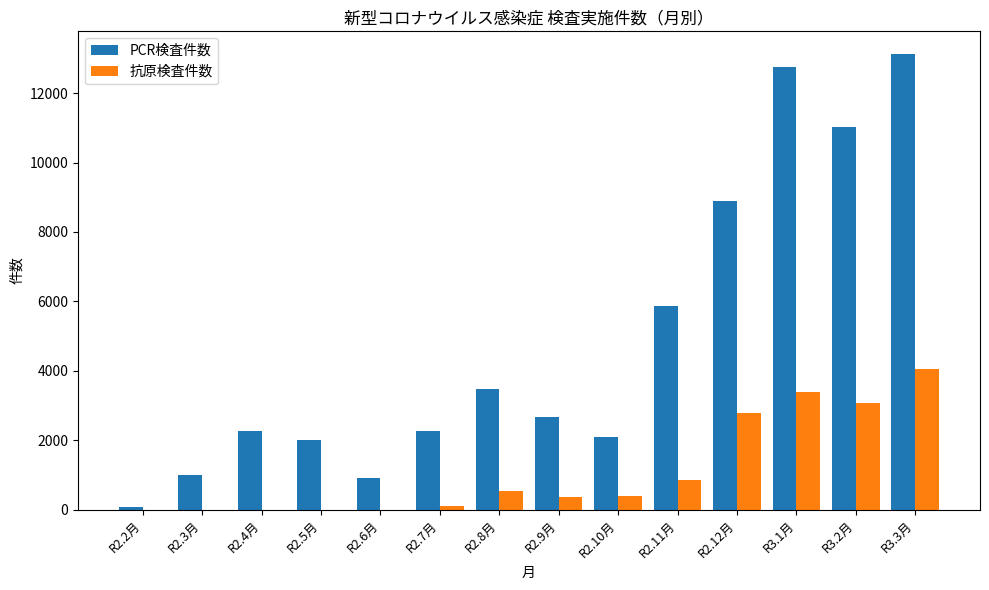

Where is 抗原検査件数 nearest to the value 2034?

R2.12月